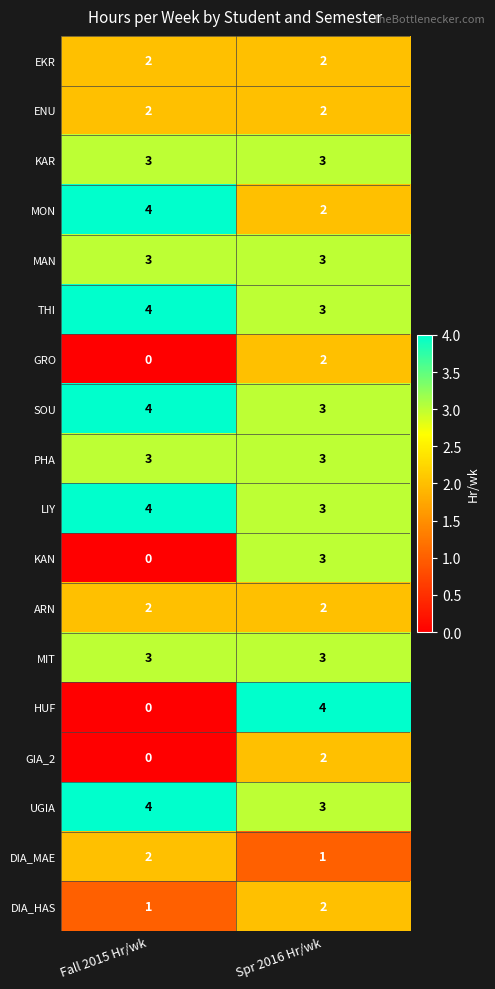

Which series changed the most between Fall 2015 Hr/wk and Spr 2016 Hr/wk?

HUF